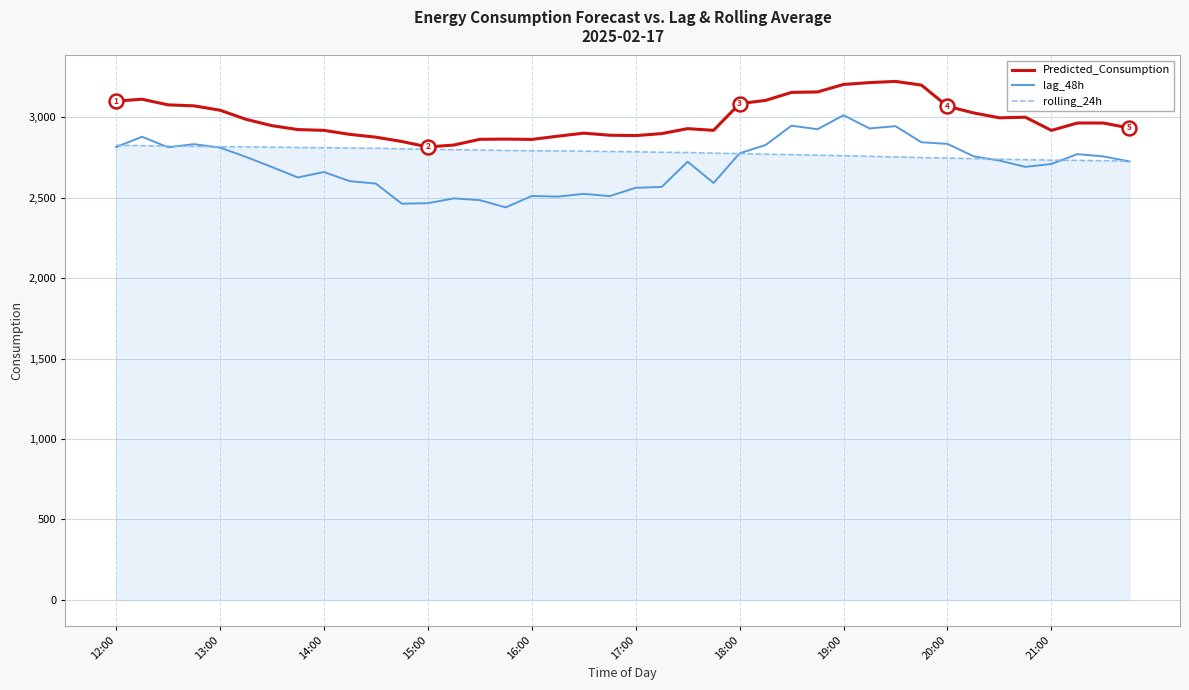

List the series in order of their peak value, highest first.

Predicted_Consumption, lag_48h, rolling_24h